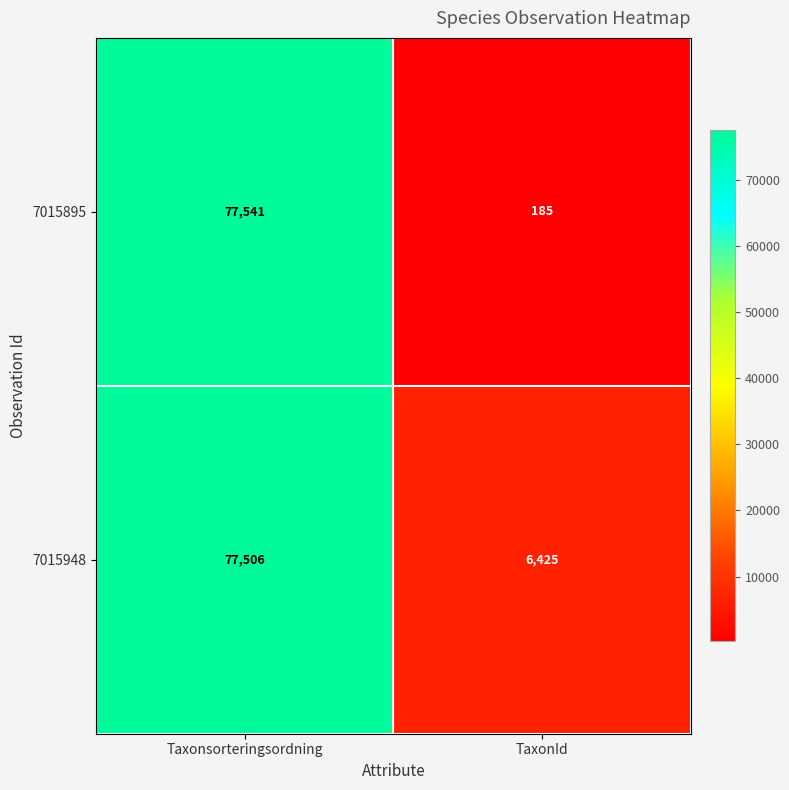

What is the smallest value displayed?

185